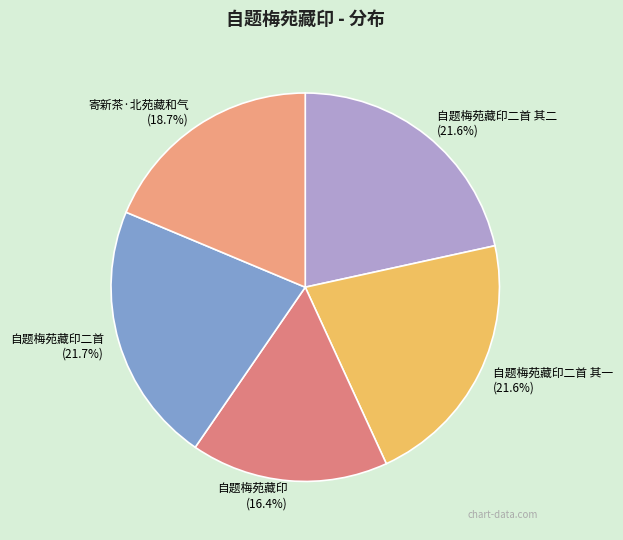

What is the smallest slice in the pie chart?

自题梅苑藏印